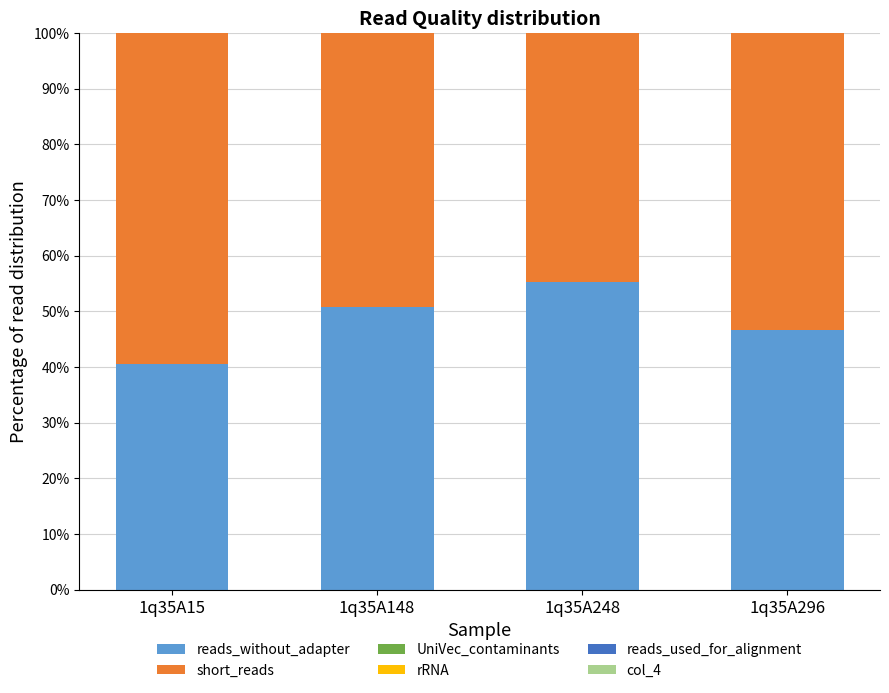

What is the highest value of the reads_without_adapter series?

55.4